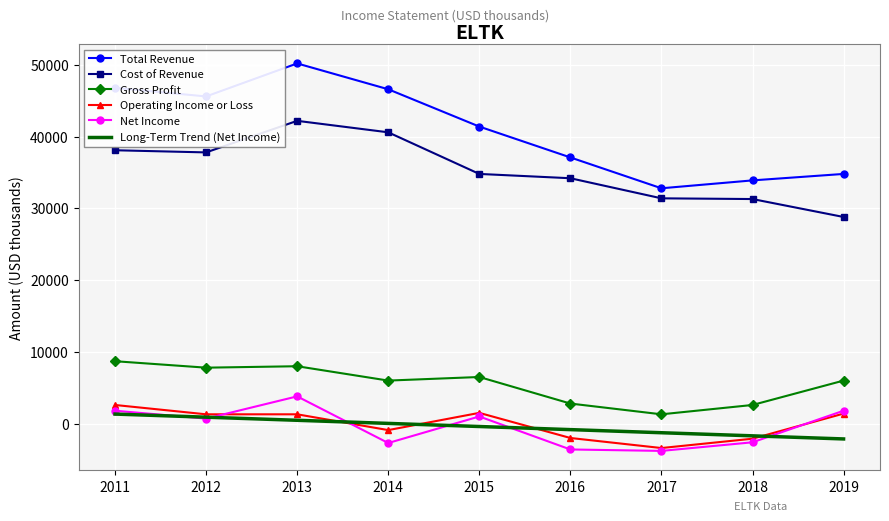

Count the number of categories in the chart.

9